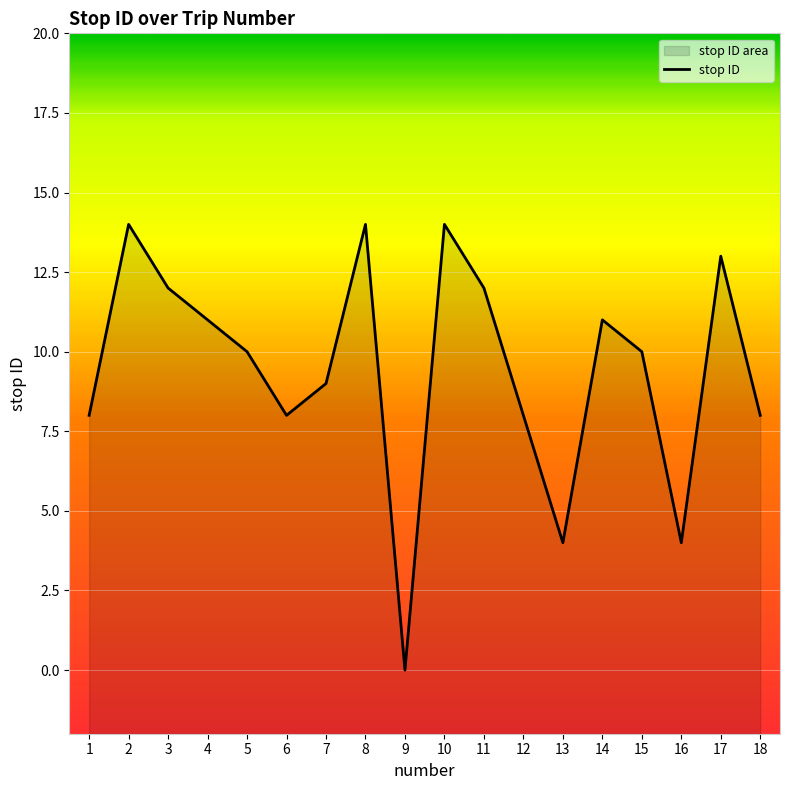

What is the sum of the values at 14 and 8?

25